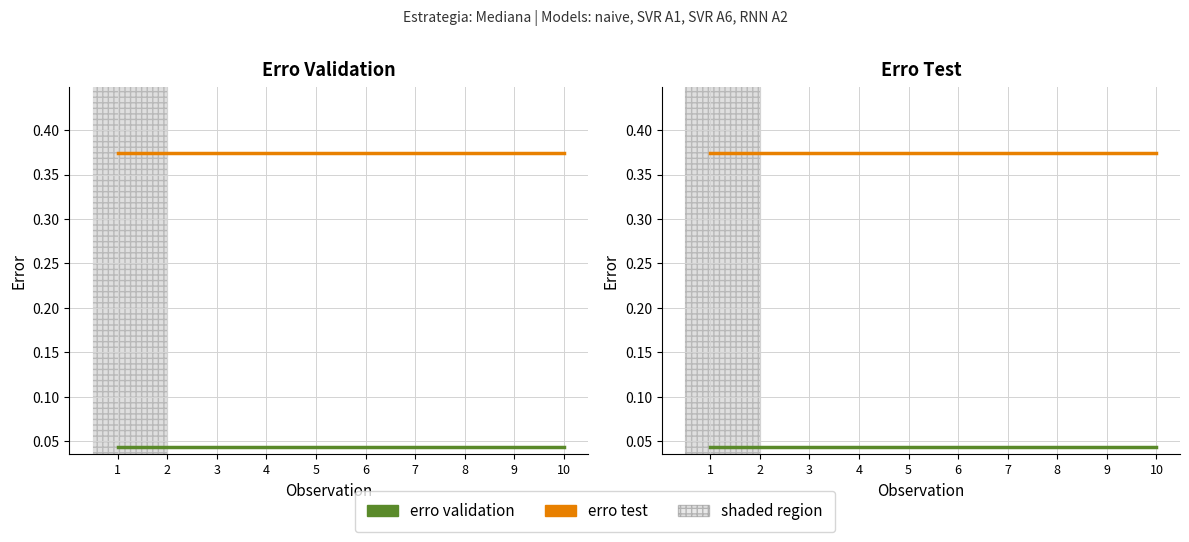

Count the number of data series in this chart.

2